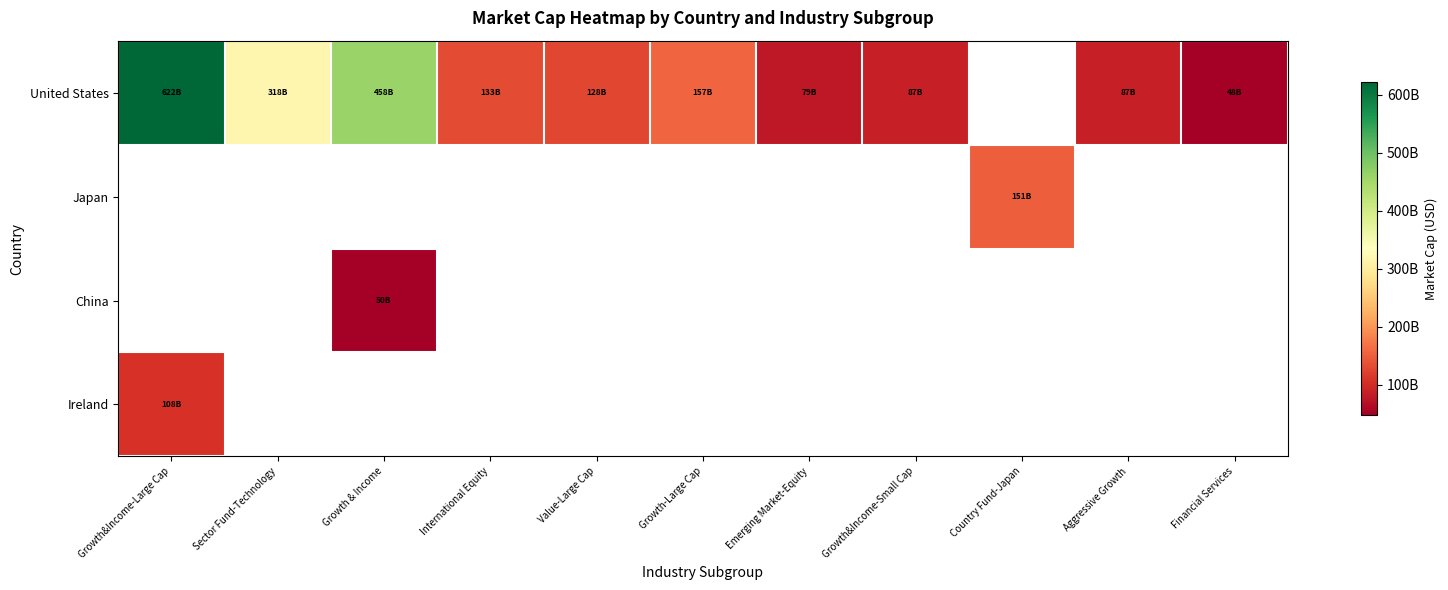

Between Growth&Income-Large Cap and Growth & Income, which series saw the biggest shift?

United States